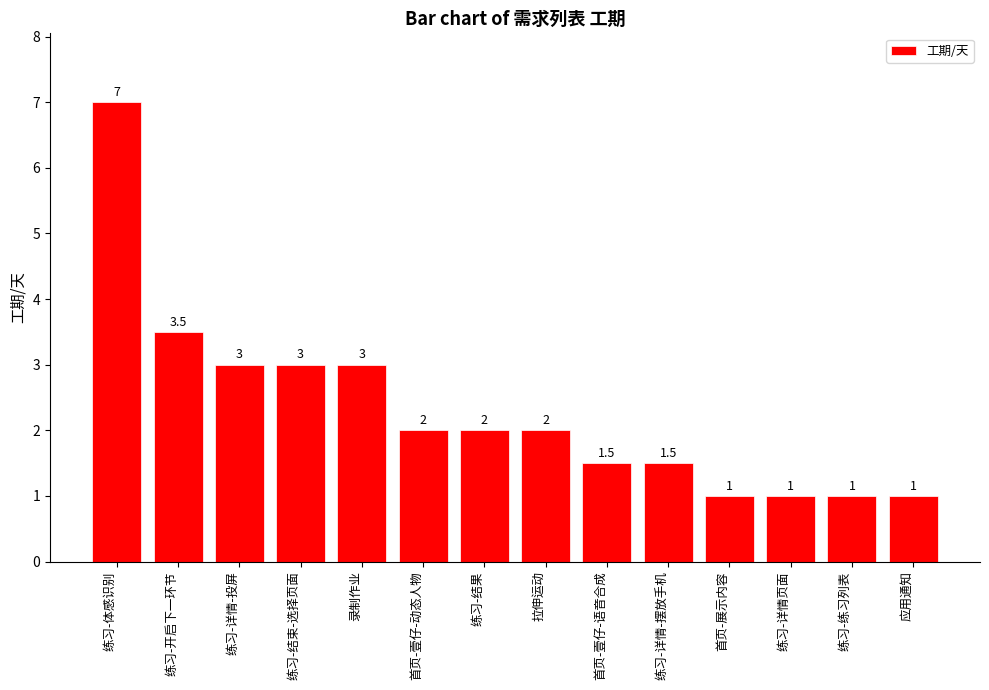

What is the smallest value displayed?

1.0